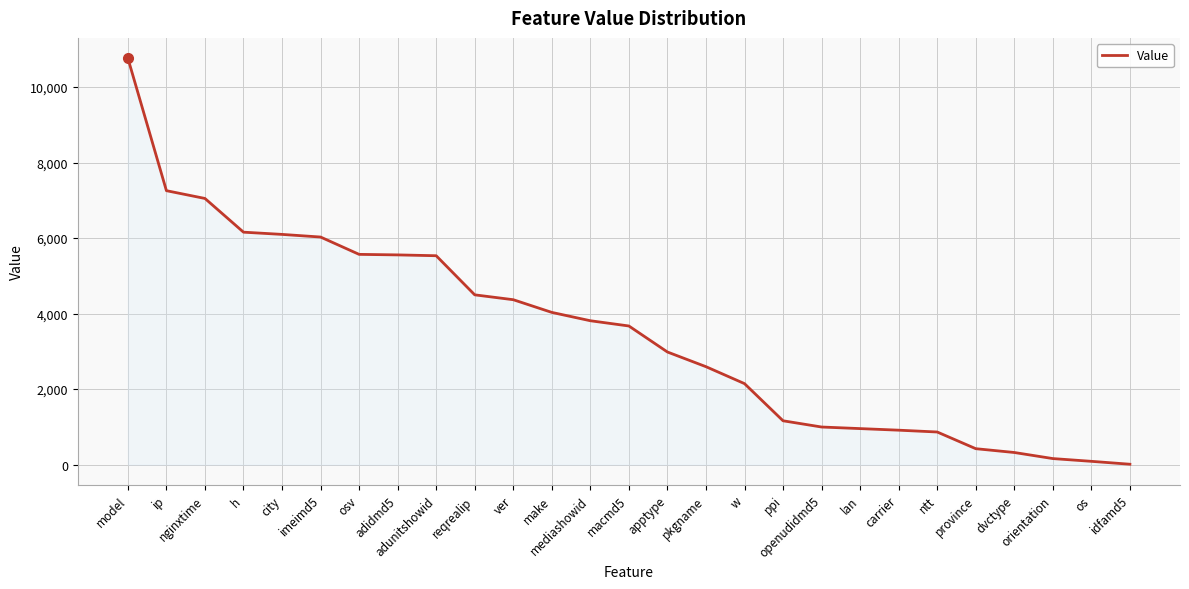

True or false: the data shows 10 at idfamd5.

True